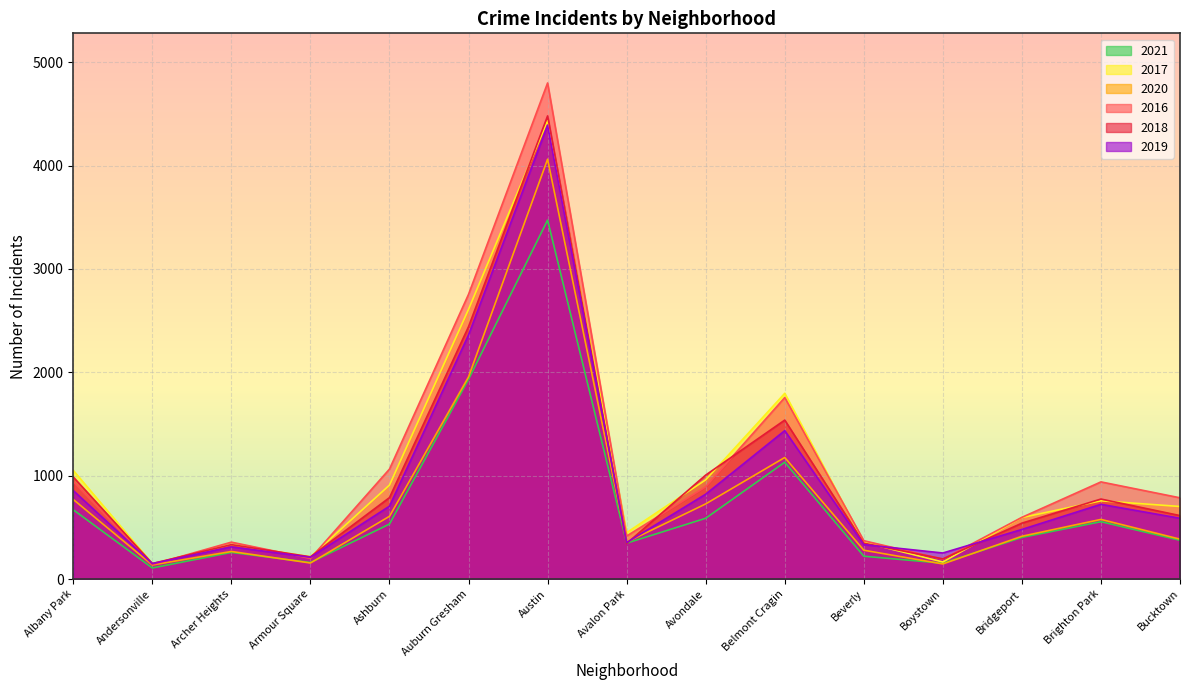

What is the label of the 6th point from the right?

Belmont Cragin